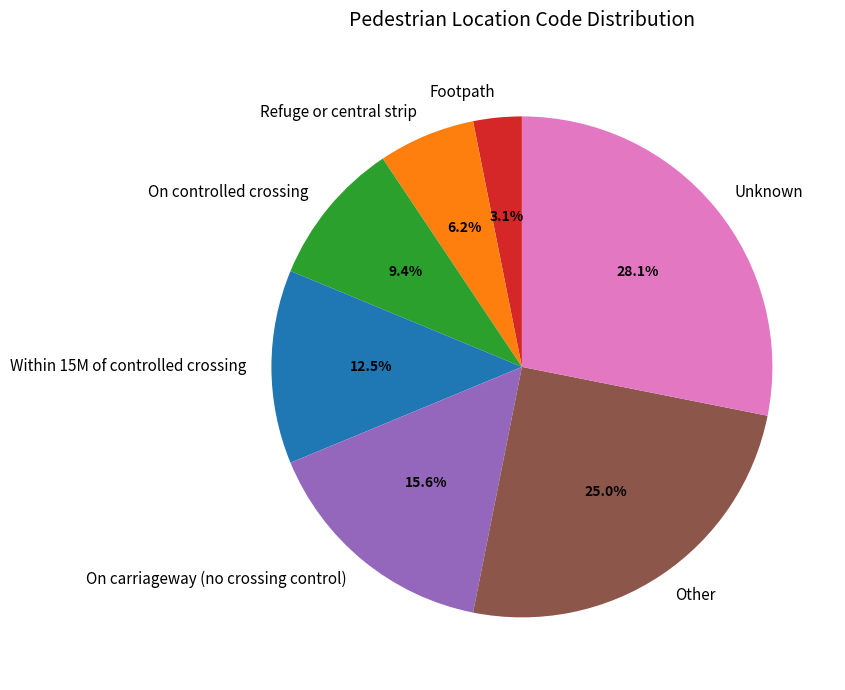

Rank the categories by value from highest to lowest.

Unknown, Other, On carriageway (no crossing control), Within 15M of controlled crossing, On controlled crossing, Refuge or central strip, Footpath